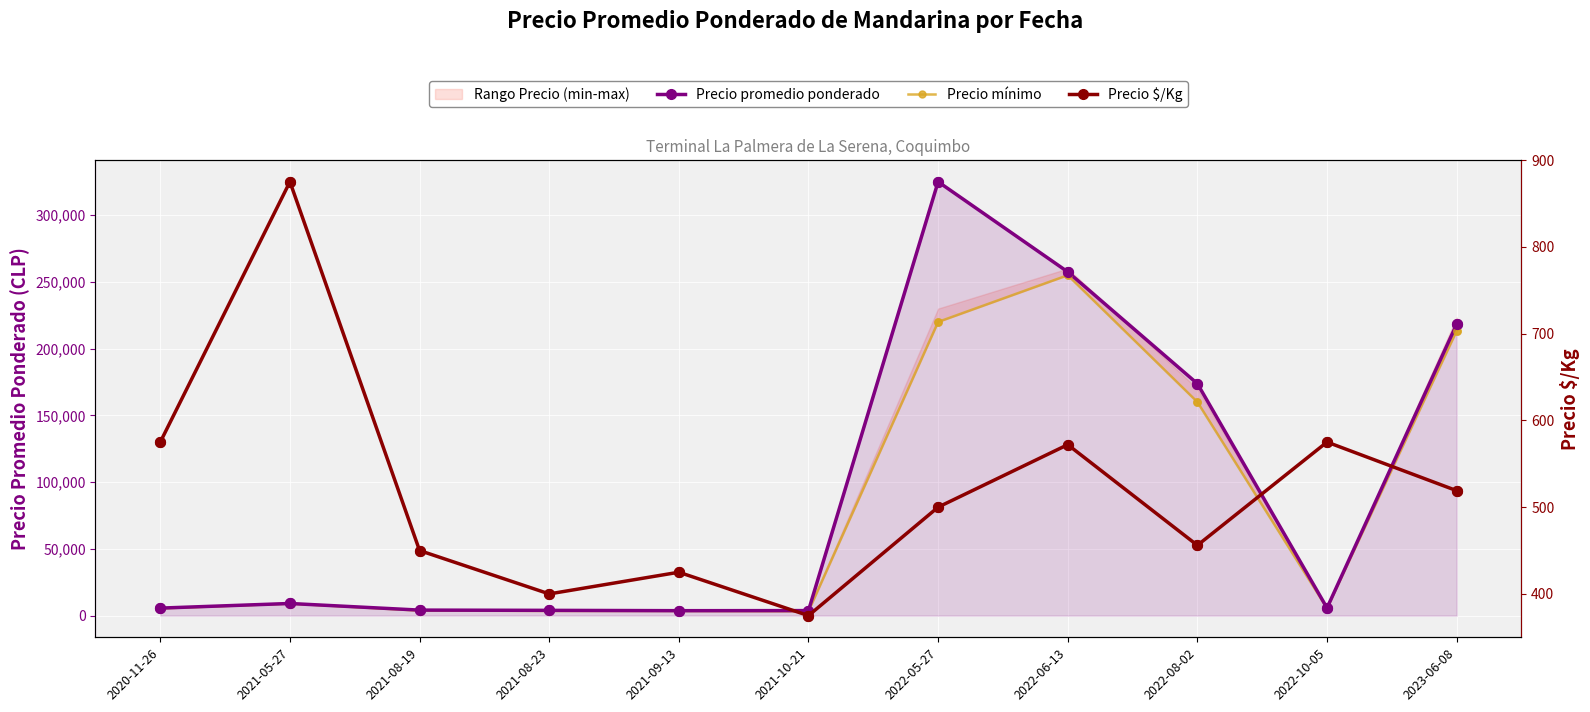

Which series has the largest Y range (max minus min)?

Precio promedio ponderado